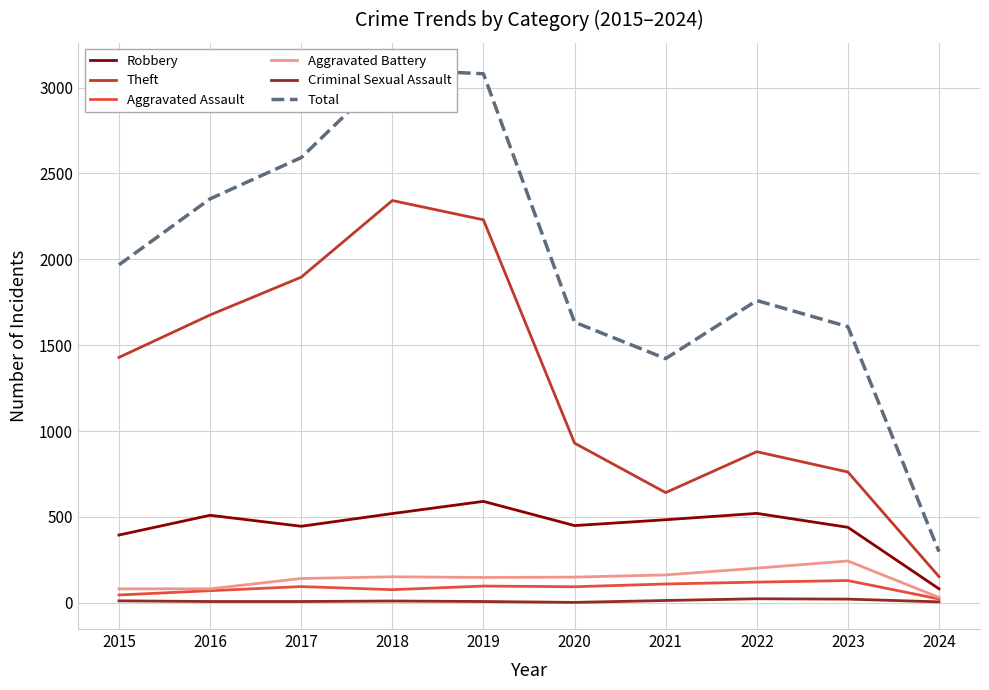

Where is Total nearest to the value 1701?

2022